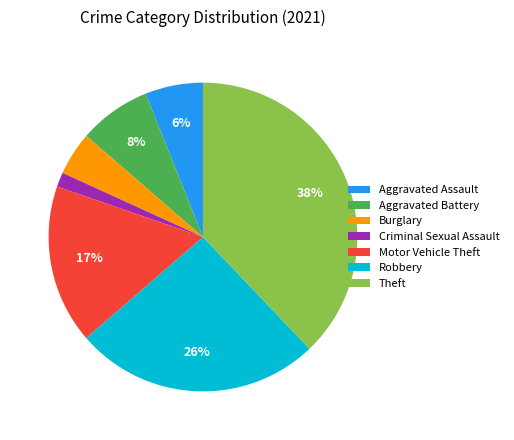

Which has a higher value, Motor Vehicle Theft or Aggravated Assault?

Motor Vehicle Theft